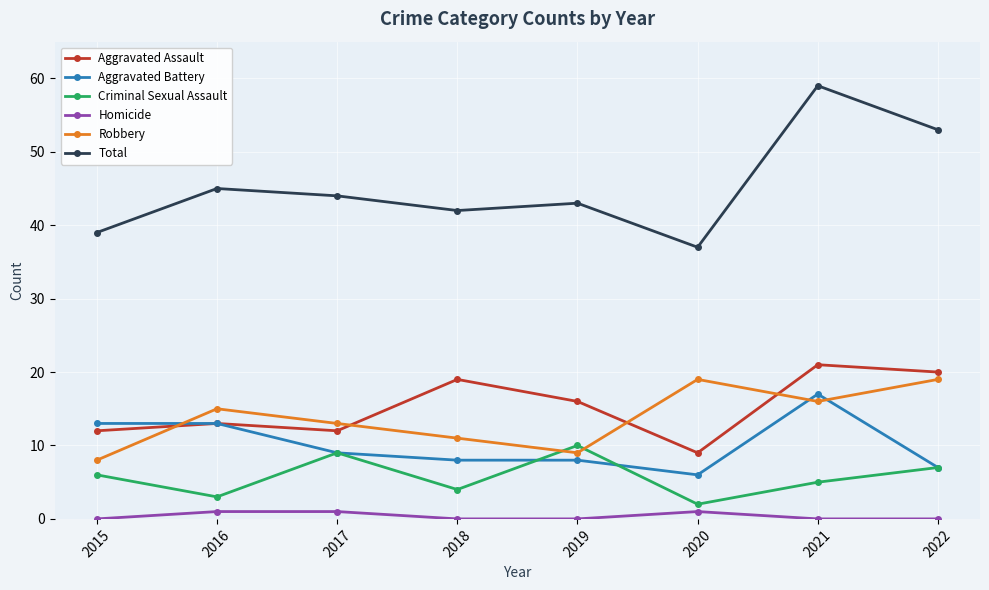

Which series has the largest total across all categories?

Total